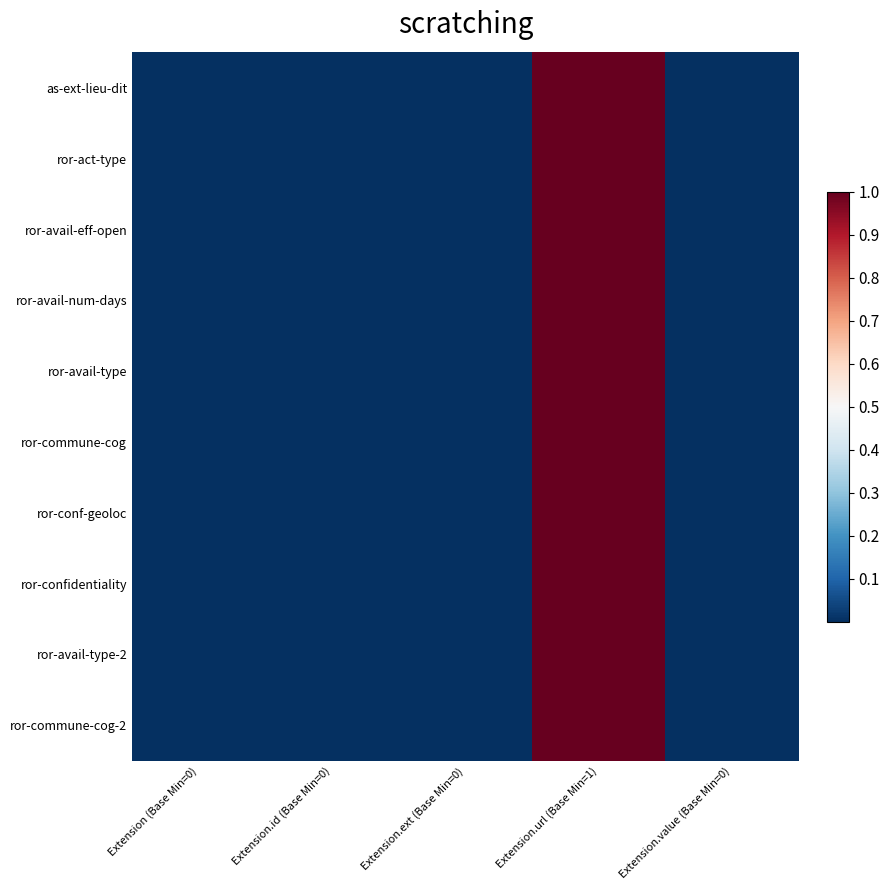

Which has a higher value, Extension.ext (Base Min=0) or Extension.id (Base Min=0)?

Extension.ext (Base Min=0)